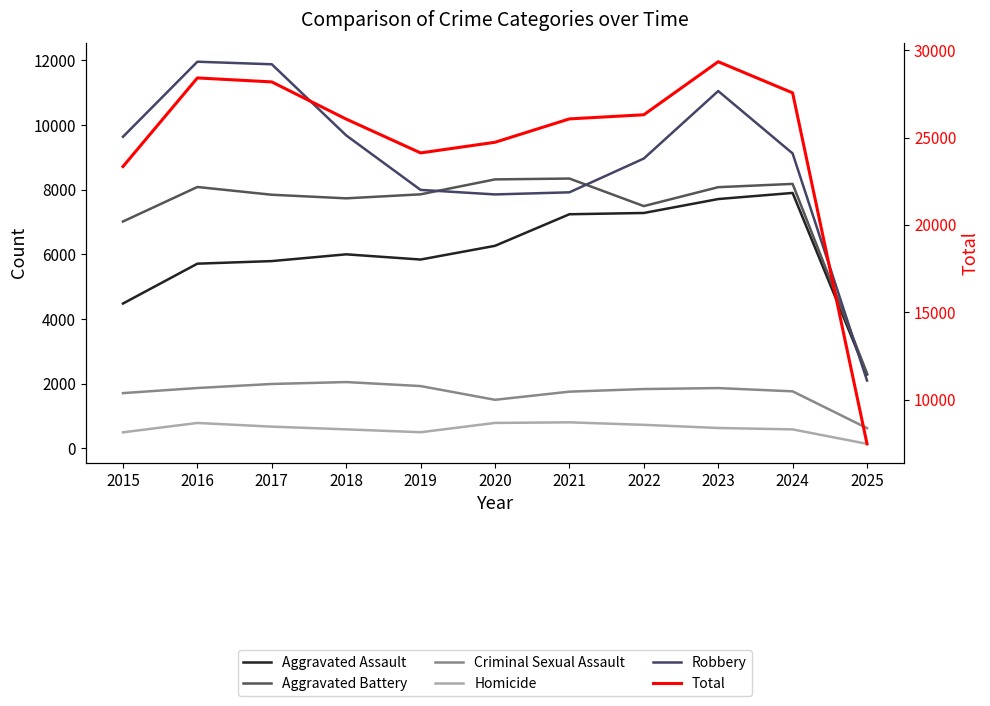

True or false: Criminal Sexual Assault and Homicide intersect in this chart.

False